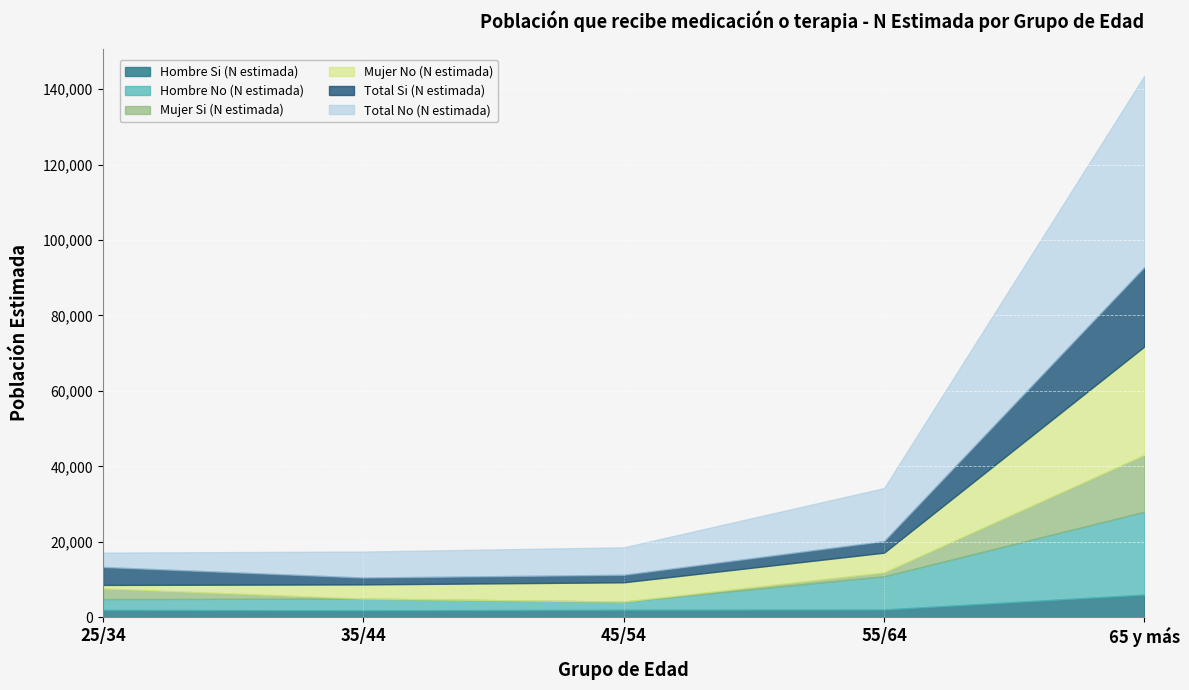

Between 35/44 and 65 y más, which series saw the biggest shift?

Total No (N estimada)